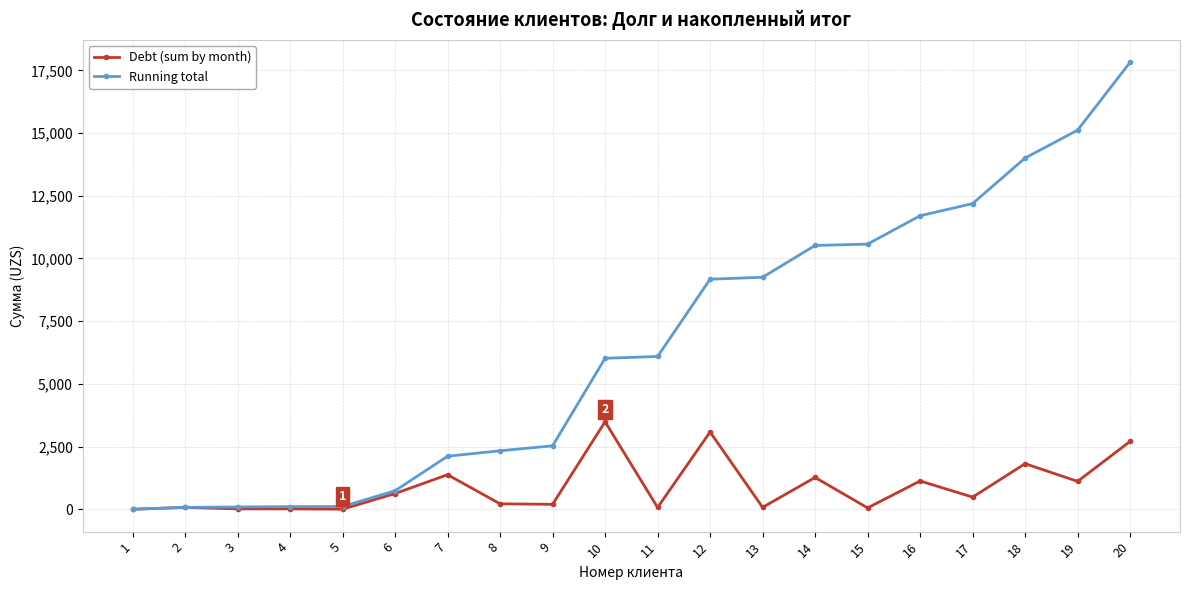

How many series are shown in this chart?

2